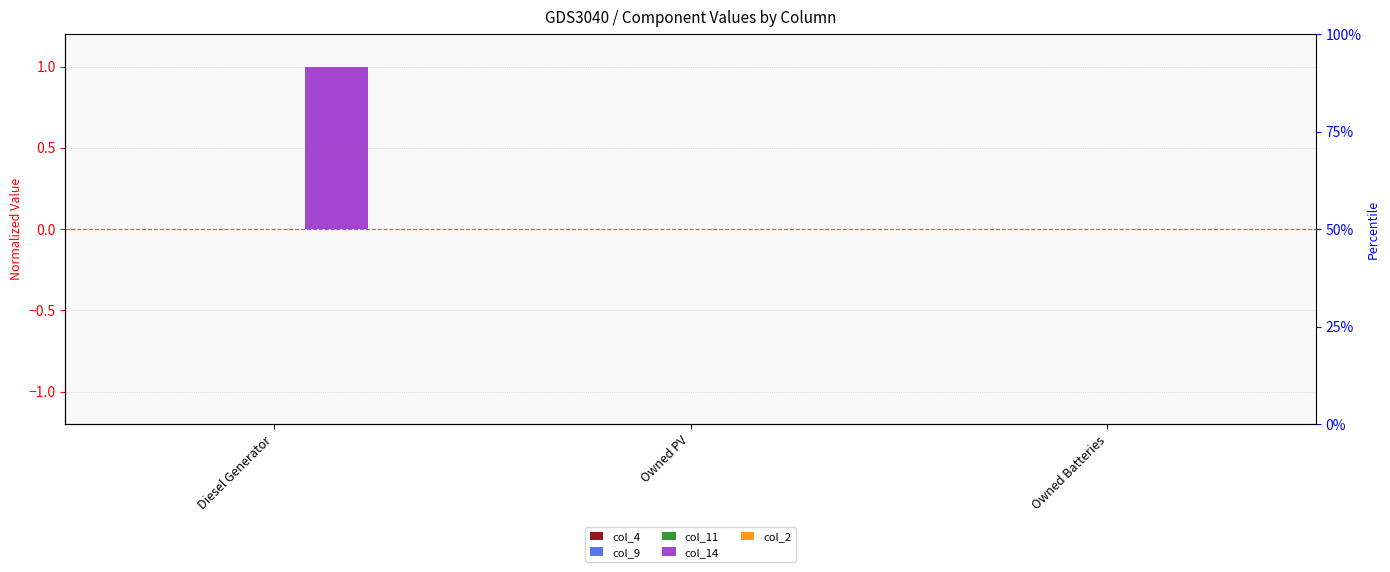

What are all the series names shown in the legend?

col_4, col_9, col_11, col_14, col_2